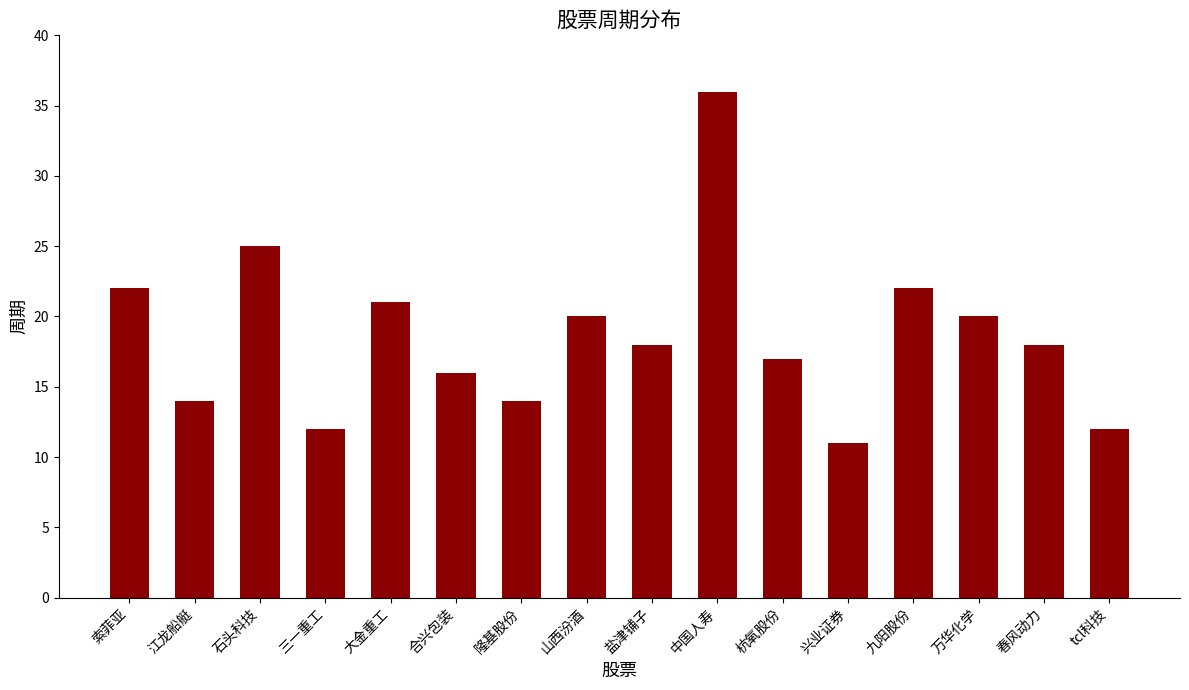

What is the smallest value displayed?

11